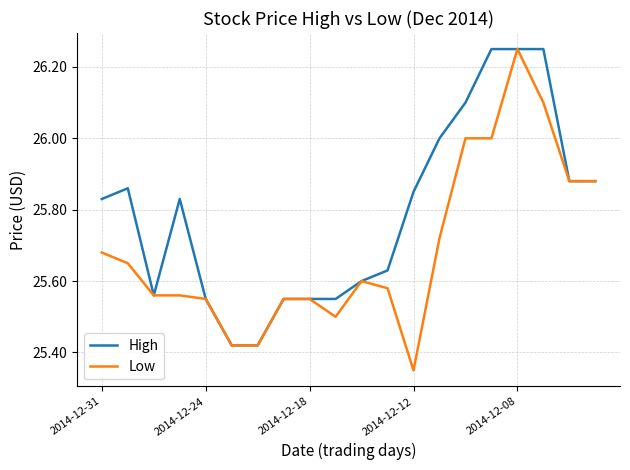

Does the chart have visible grid lines?

Yes